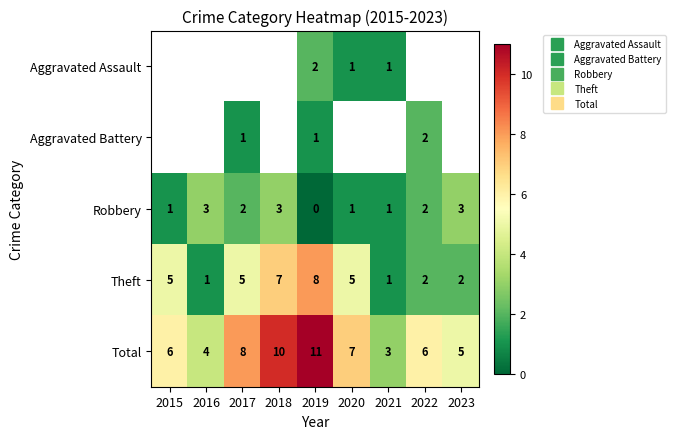

What is the difference between the Robbery values at 2016 and 2022?

1.0